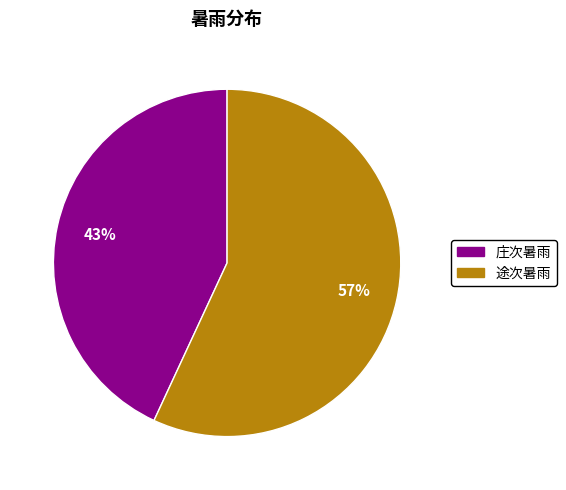

What is the ratio of the value at 途次暑雨 to the value at 庄次暑雨?

1.3